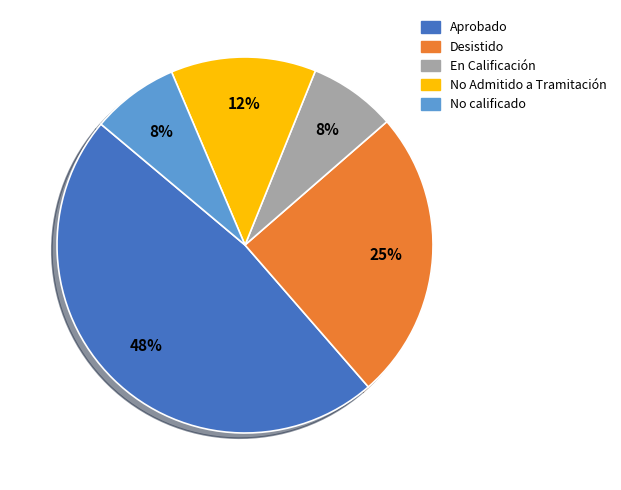

Is there any slice that represents more than half of the pie?

No